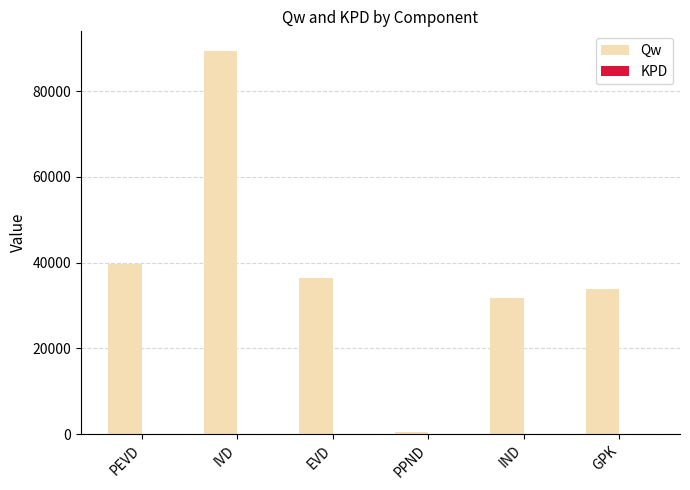

Which series has the largest total across all categories?

Qw